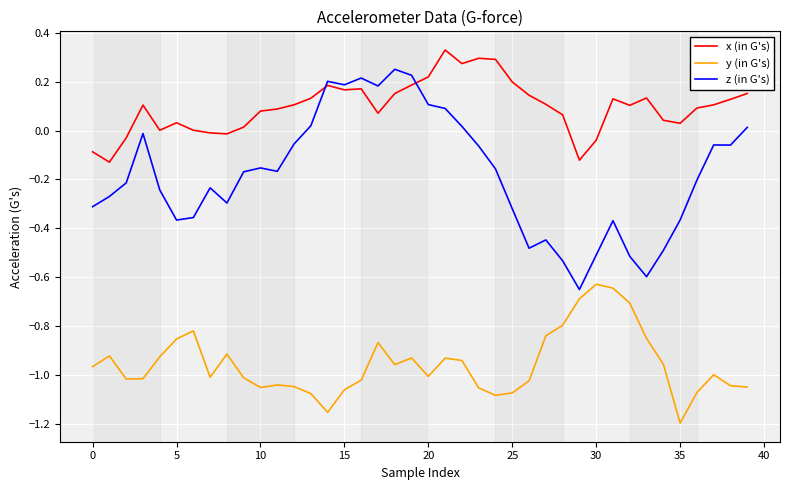

Which series has the largest range (max minus min)?

z (in G's)